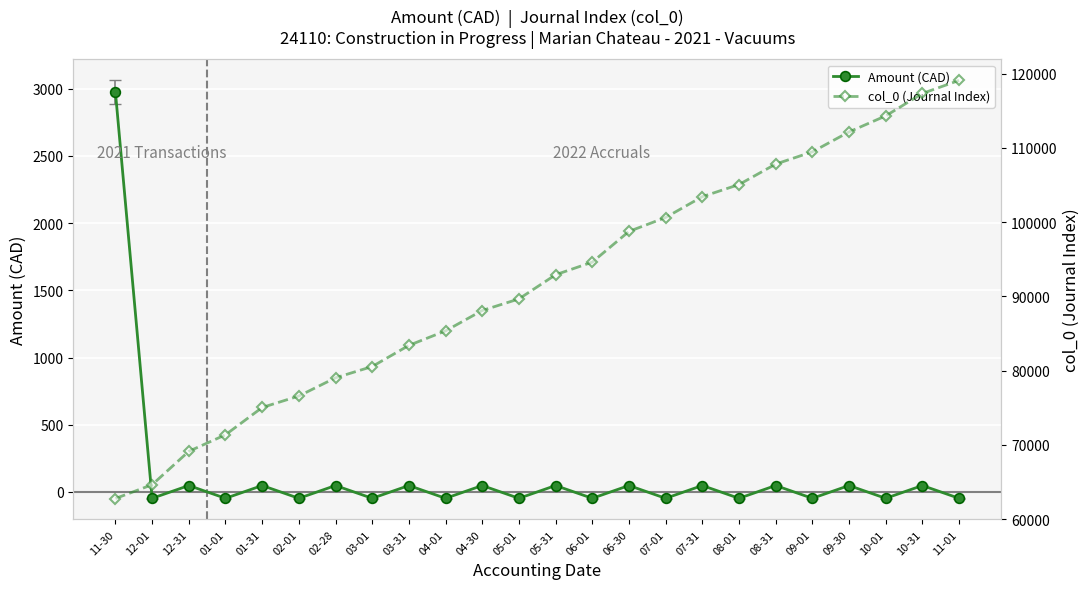

Reading right to left, what are all the values shown in this chart?

Amount (CAD): -47.6	47.6	-47.6	47.6	-47.6	47.6	-47.6	47.6	-47.6	47.6	-47.6	47.6	-47.6	47.6	-47.6	47.6	-47.6	47.6	-47.6	47.6	-47.6	47.6	-47.6	2972.5
col_0 (Journal Index): 119074.0	117313.0	114294.0	112134.0	109451.0	107802.0	105044.0	103414.0	100607.0	98733.0	94596.0	92898.0	89642.0	88082.0	85337.0	83384.0	80537.0	79018.0	76566.0	75019.0	71344.0	69115.0	64622.5	62762.0